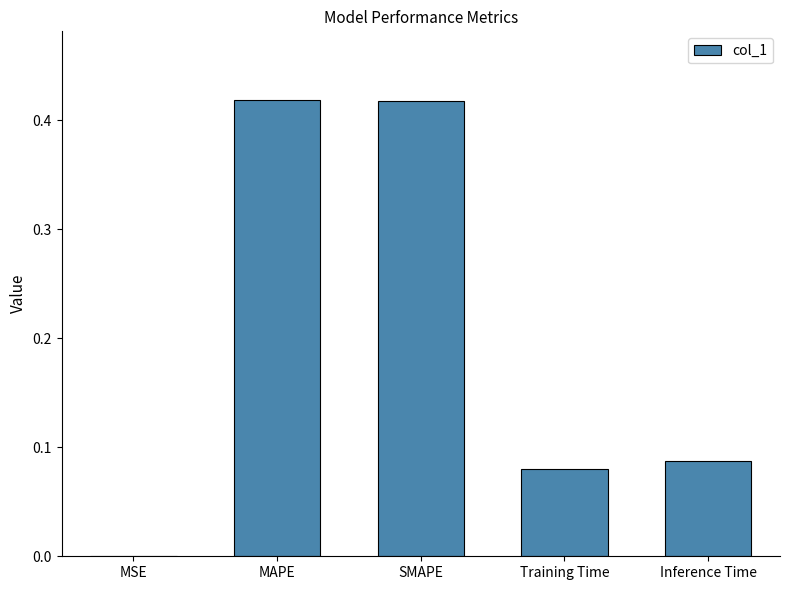

What is the sum of all values?

1.0